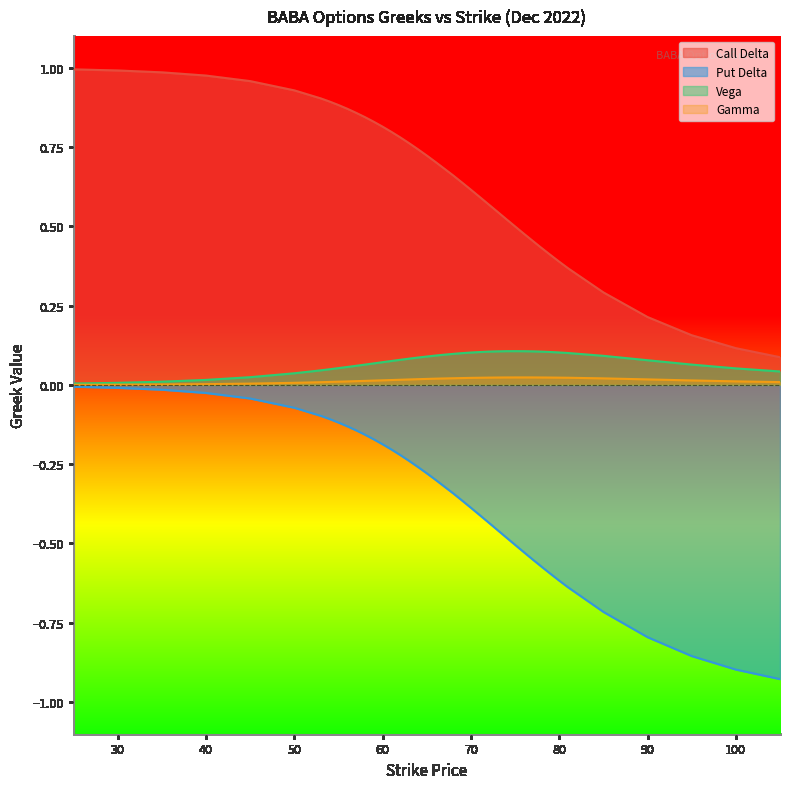

Which category has the lowest value in the Call Delta series?

105